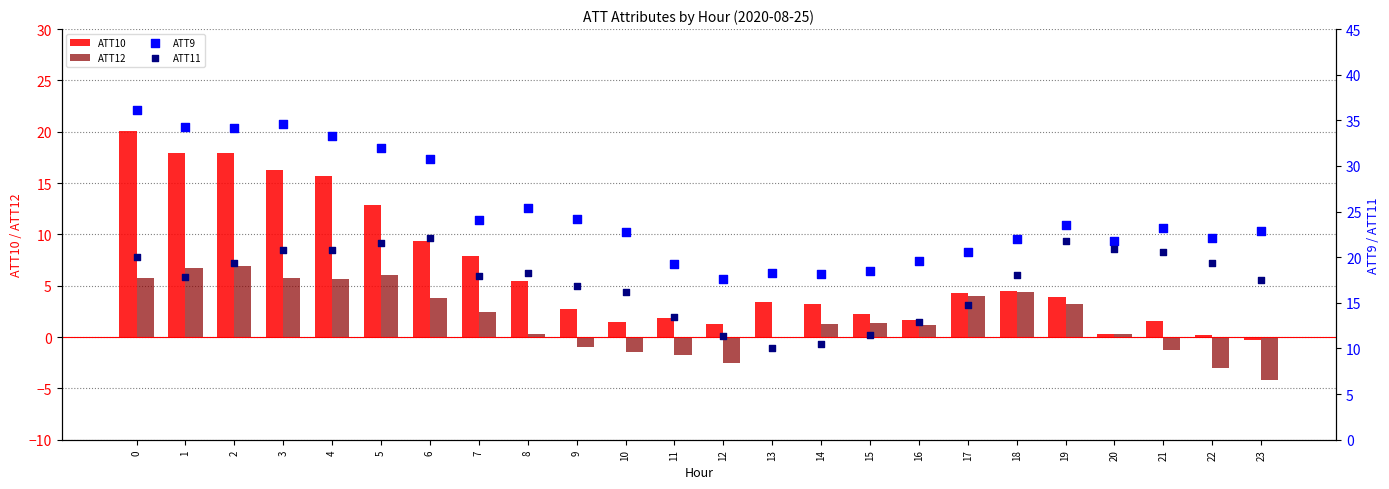

Which series contains the highest Y value?

ATT9